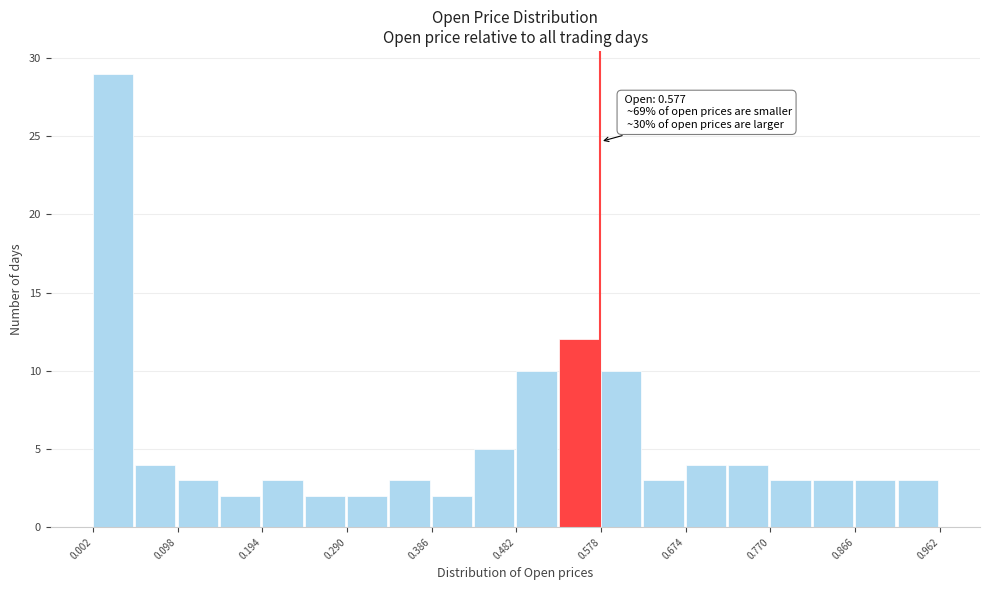

Over which range of the x-axis is the bar tallest?

0.00 to 0.05